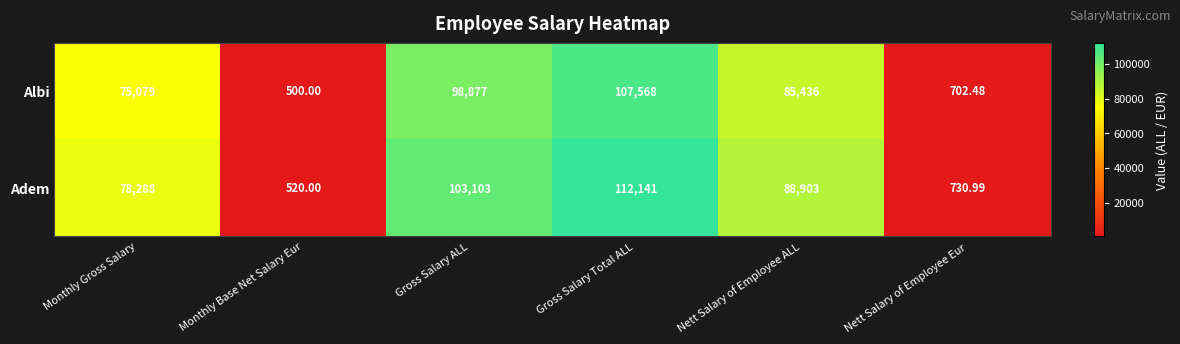

At how many categories does at least one series exceed 52979?

4